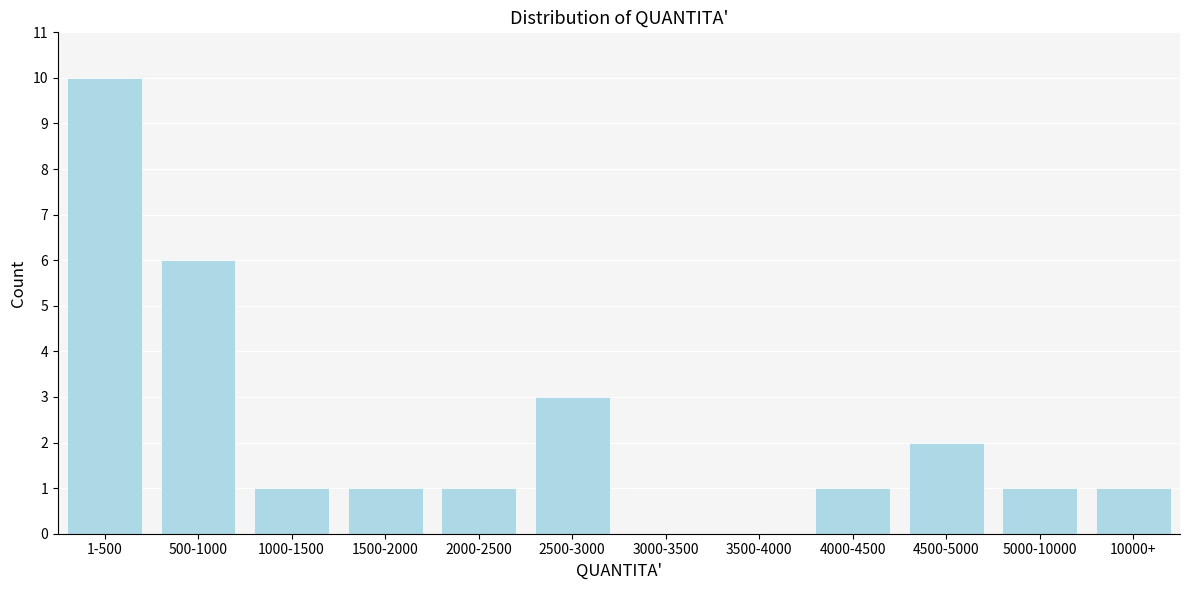

Reading left to right, extract all data points from this chart.

1-500=10	500-1000=6	1000-1500=1	1500-2000=1	2000-2500=1	2500-3000=3	3000-3500=0	3500-4000=0	4000-4500=1	4500-5000=2	5000-10000=1	10000+=1